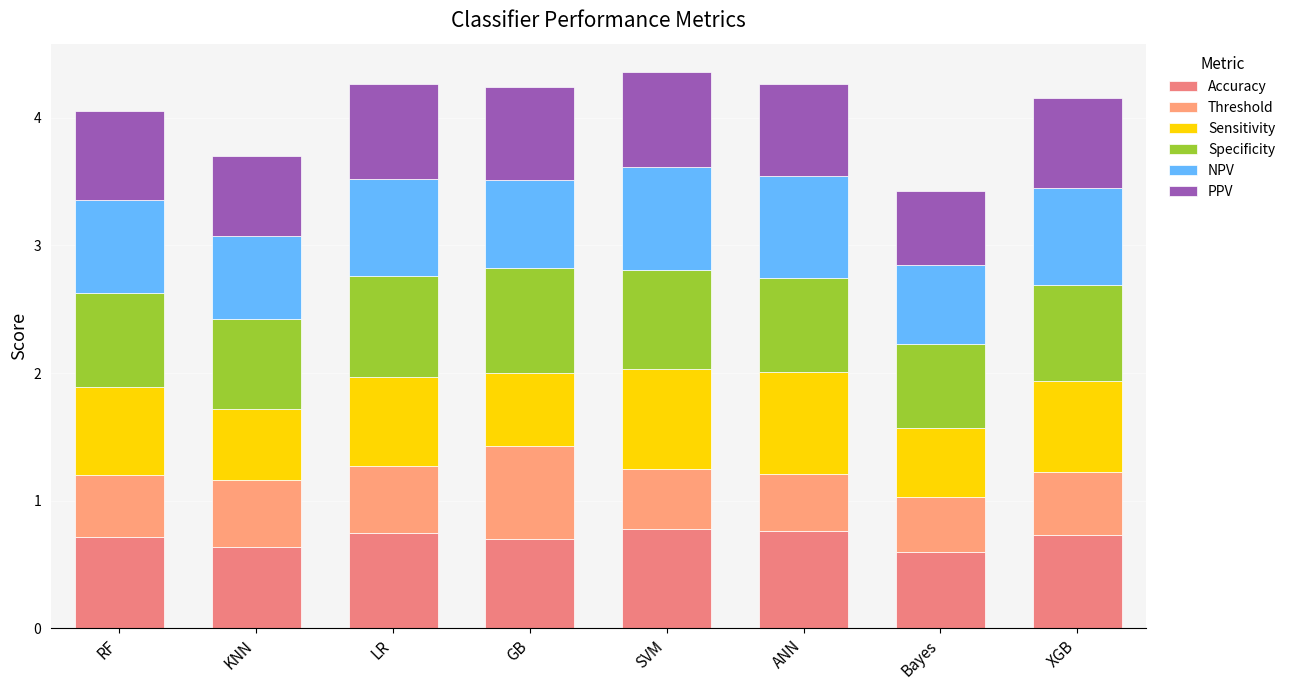

How many series are shown in this chart?

6